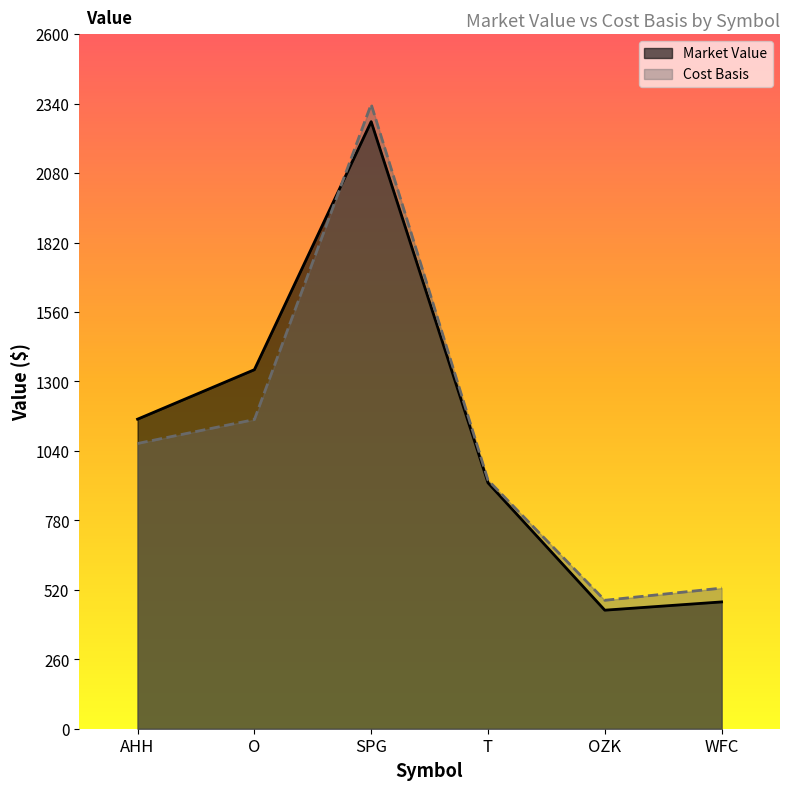

Where does the Cost Basis series first go above 1067?

AHH